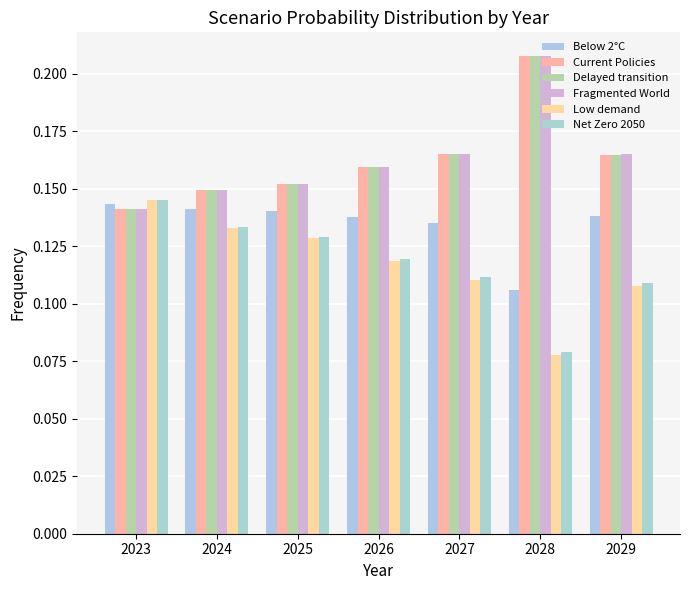

Reading left to right, what are all the values shown in this chart?

Below 2°C: 2023=0.1	2024=0.1	2025=0.1	2026=0.1	2027=0.1	2028=0.1	2029=0.1
Current Policies: 2023=0.1	2024=0.1	2025=0.2	2026=0.2	2027=0.2	2028=0.2	2029=0.2
Delayed transition: 2023=0.1	2024=0.1	2025=0.2	2026=0.2	2027=0.2	2028=0.2	2029=0.2
Fragmented World: 2023=0.1	2024=0.1	2025=0.2	2026=0.2	2027=0.2	2028=0.2	2029=0.2
Low demand: 2023=0.1	2024=0.1	2025=0.1	2026=0.1	2027=0.1	2028=0.1	2029=0.1
Net Zero 2050: 2023=0.1	2024=0.1	2025=0.1	2026=0.1	2027=0.1	2028=0.1	2029=0.1